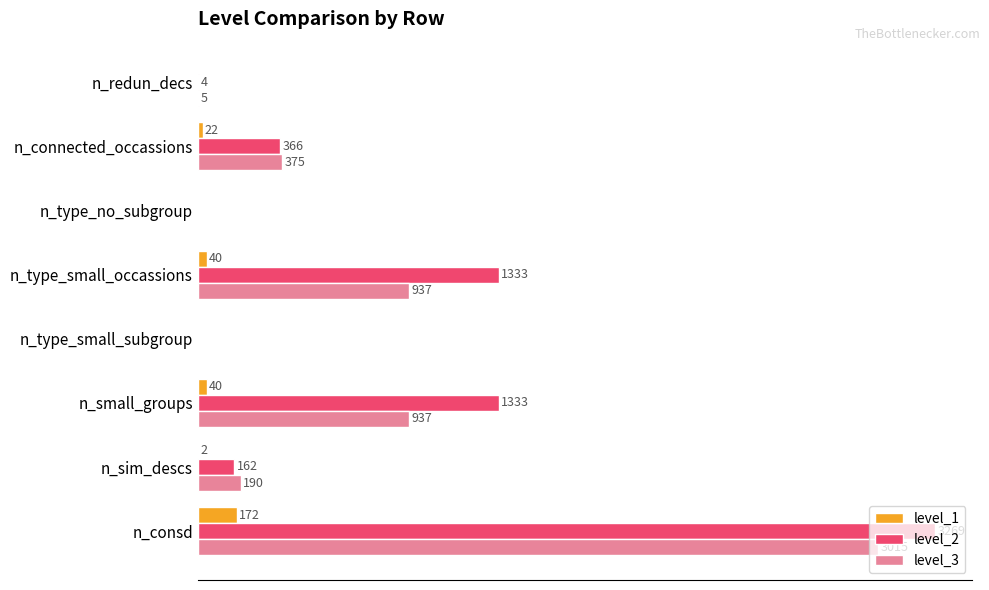

Is the value of level_3 at n_sim_descs greater than the value of level_1 at n_small_groups?

Yes